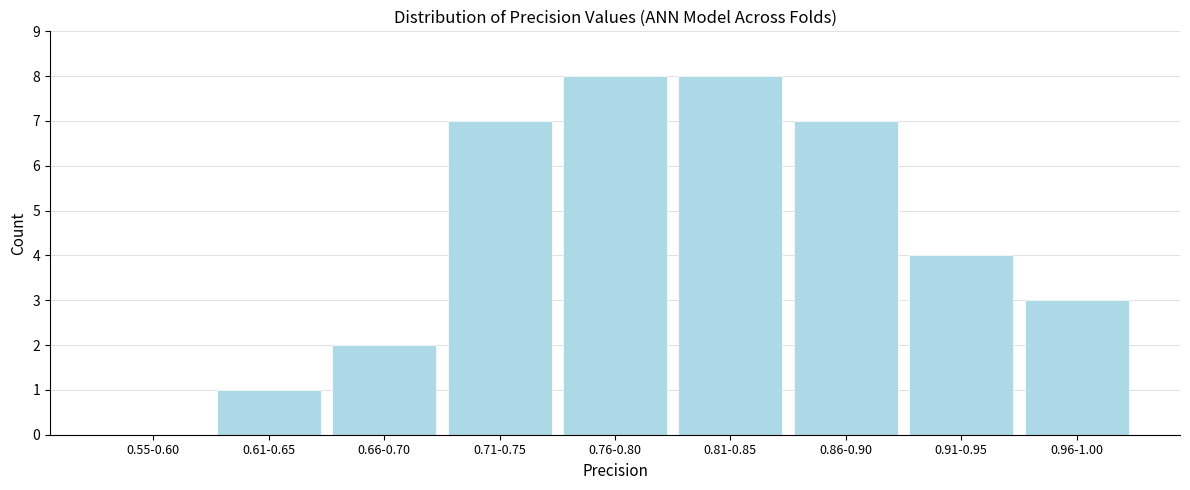

Reading left to right, list all the values displayed in this chart.

0.55-0.60=0	0.61-0.65=1	0.66-0.70=2	0.71-0.75=7	0.76-0.80=8	0.81-0.85=8	0.86-0.90=7	0.91-0.95=4	0.96-1.00=3